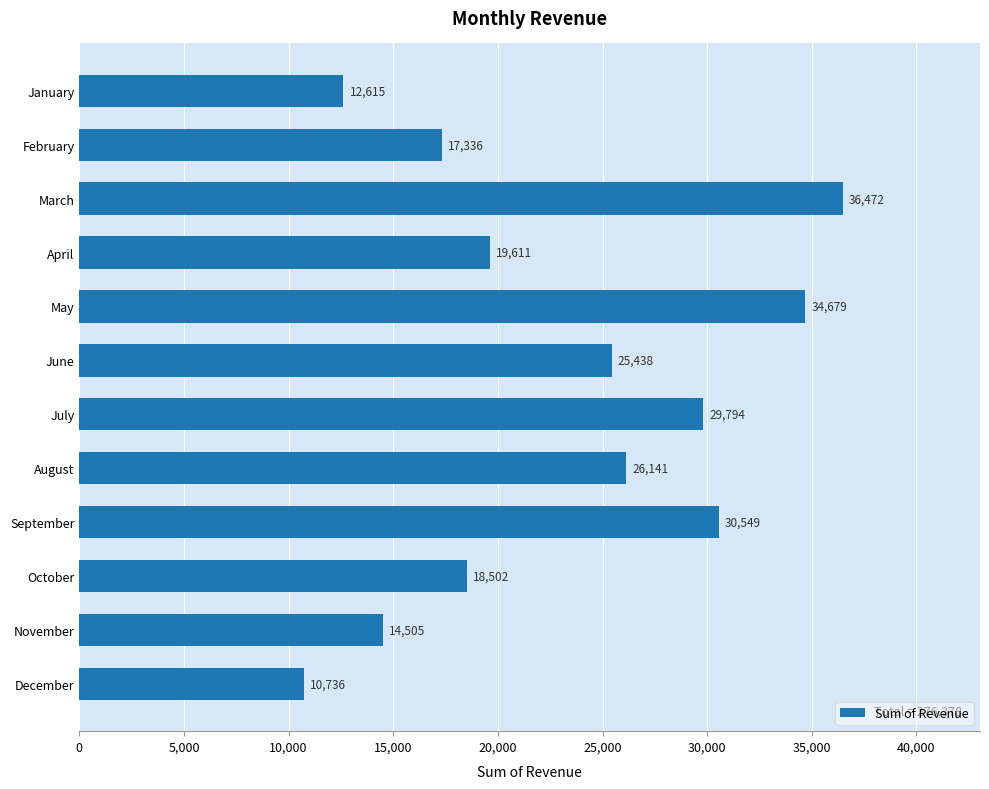

List the labels in order of value, smallest first.

December, January, November, February, October, April, June, August, July, September, May, March